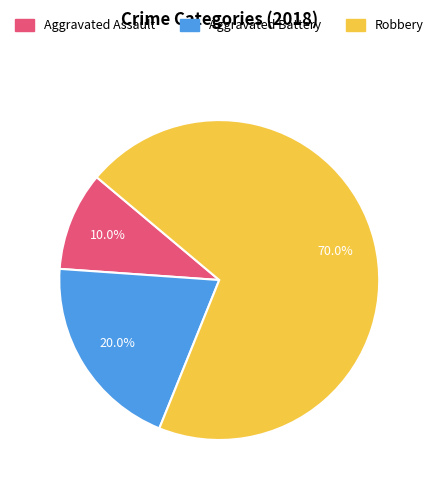

Which category has the biggest portion of the pie?

Robbery